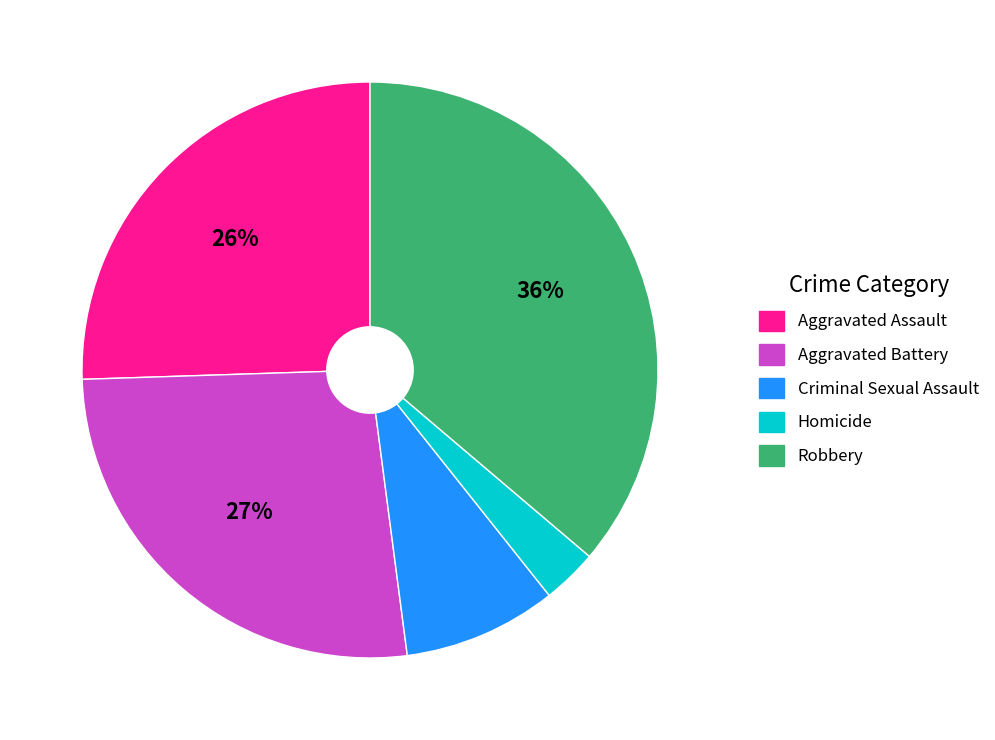

To the nearest percent, what portion does Criminal Sexual Assault represent?

9%